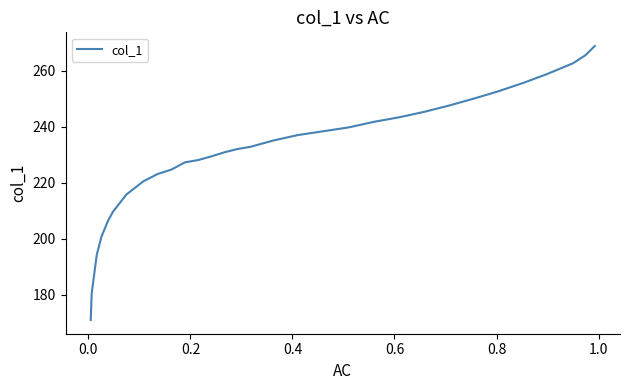

How many distinct data groups are displayed?

1